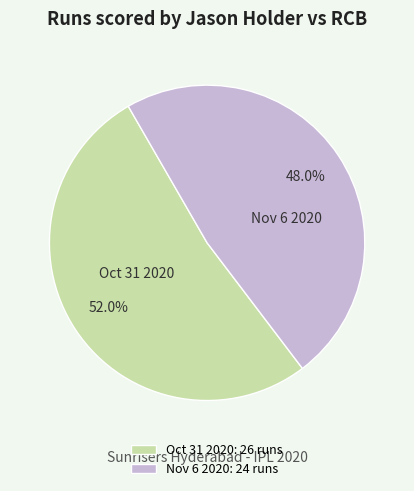

True or false: Nov 6 2020 accounts for 56% of the total.

False